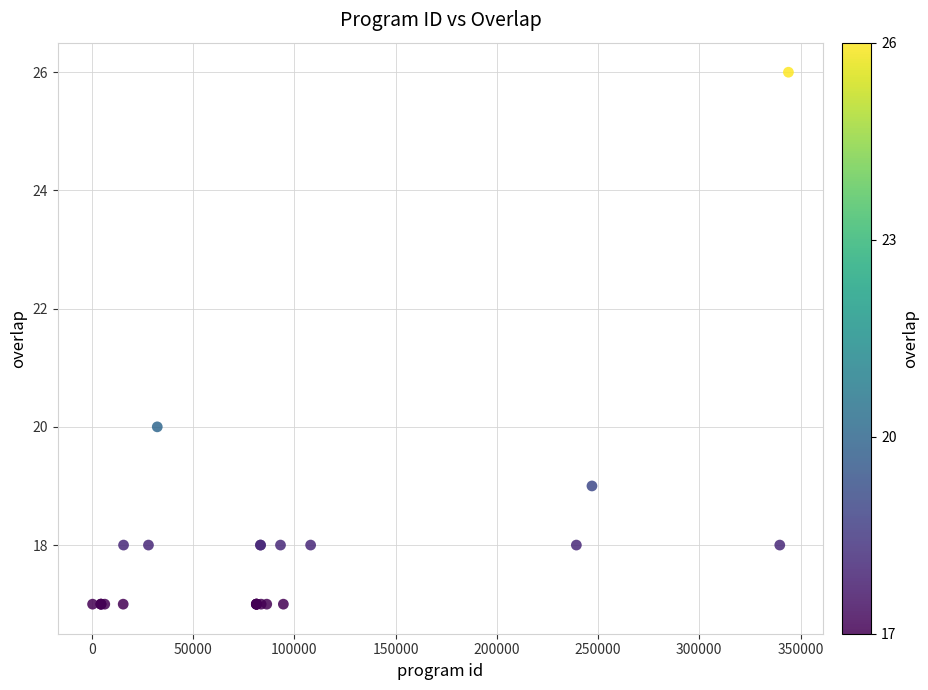

What Y value in the scatter plot is closest to 21?

20